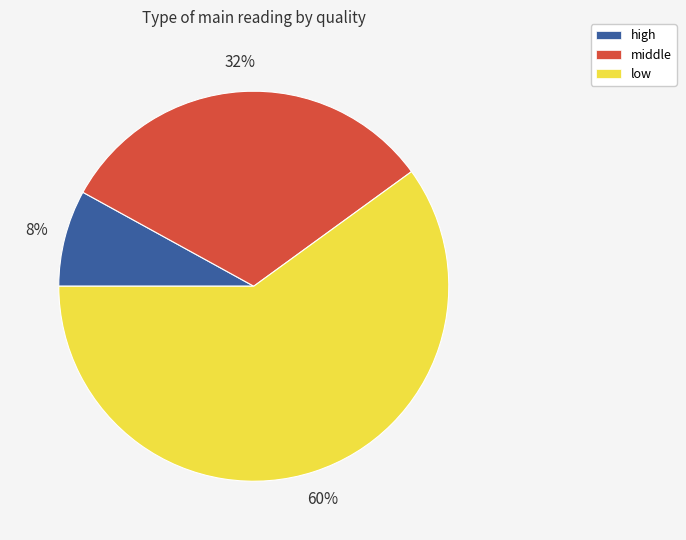

Does any single category account for the majority?

Yes